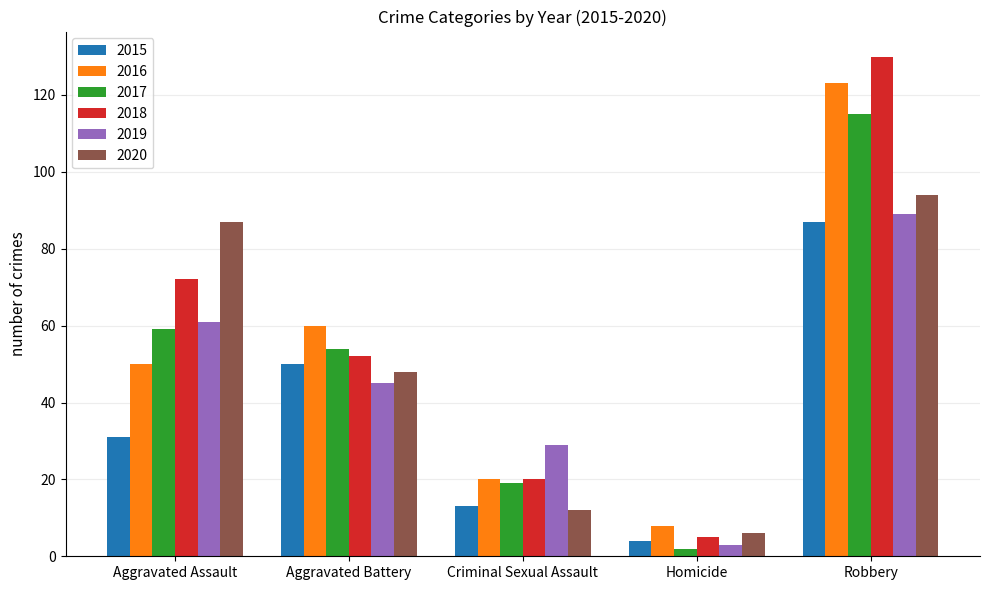

What is the sum of all 2017 values?

249